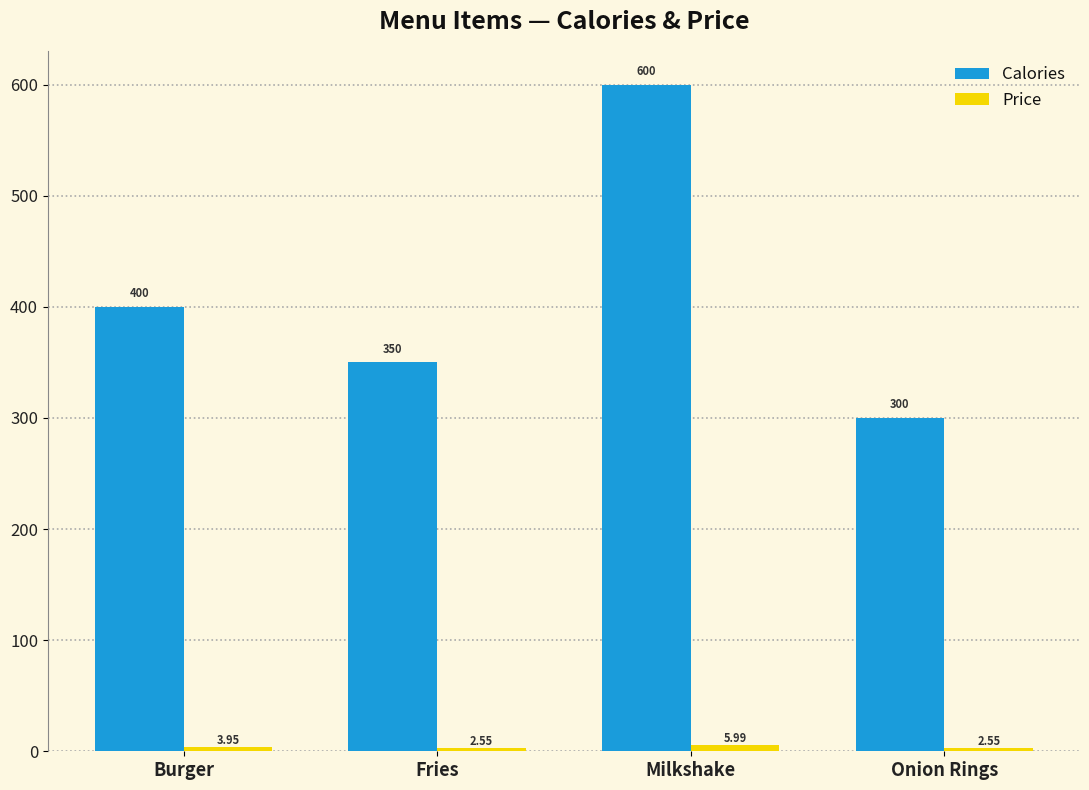

At which label does Calories reach its peak?

Milkshake